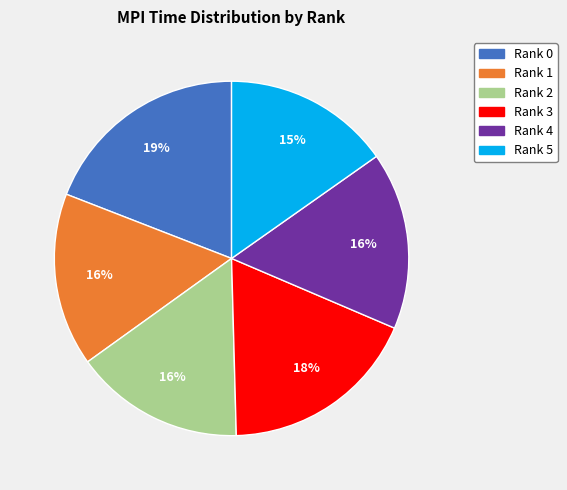

How many segments does this pie chart have?

6